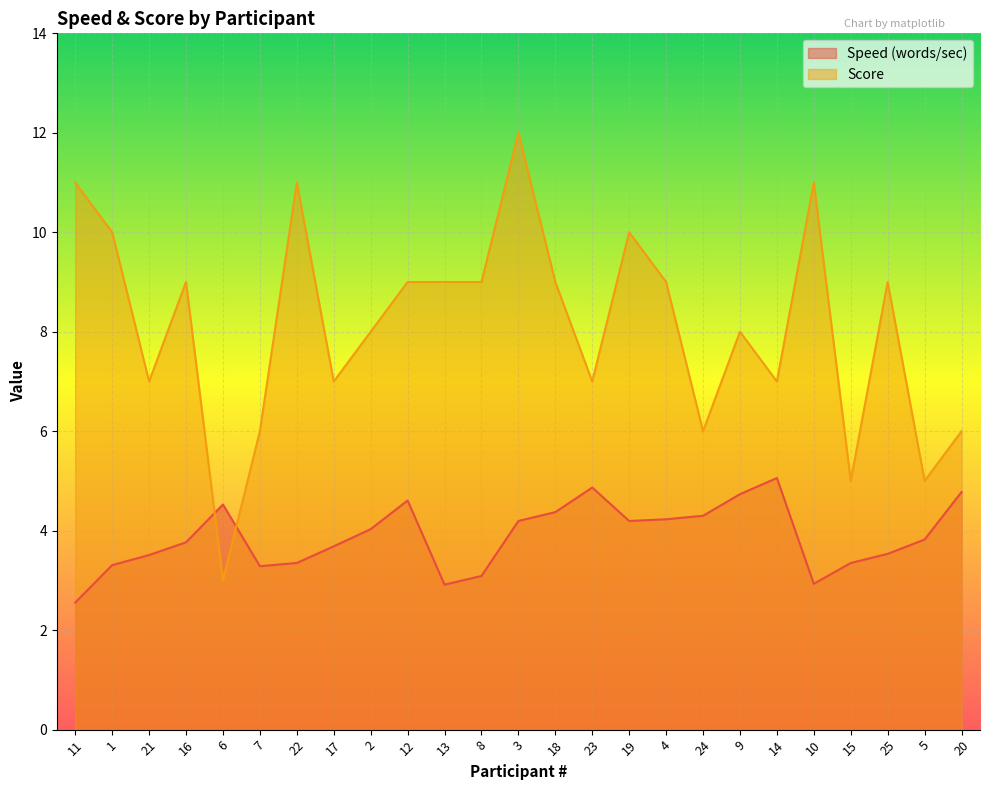

Reading left to right, extract all data points from this chart.

Speed (words/sec): 11=2.6	1=3.3	21=3.5	16=3.8	6=4.5	7=3.3	22=3.4	17=3.7	2=4.0	12=4.6	13=2.9	8=3.1	3=4.2	18=4.4	23=4.9	19=4.2	4=4.2	24=4.3	9=4.7	14=5.1	10=2.9	15=3.4	25=3.5	5=3.8	20=4.8
Score: 11=11.0	1=10.0	21=7.0	16=9.0	6=3.0	7=6.0	22=11.0	17=7.0	2=8.0	12=9.0	13=9.0	8=9.0	3=12.0	18=9.0	23=7.0	19=10.0	4=9.0	24=6.0	9=8.0	14=7.0	10=11.0	15=5.0	25=9.0	5=5.0	20=6.0